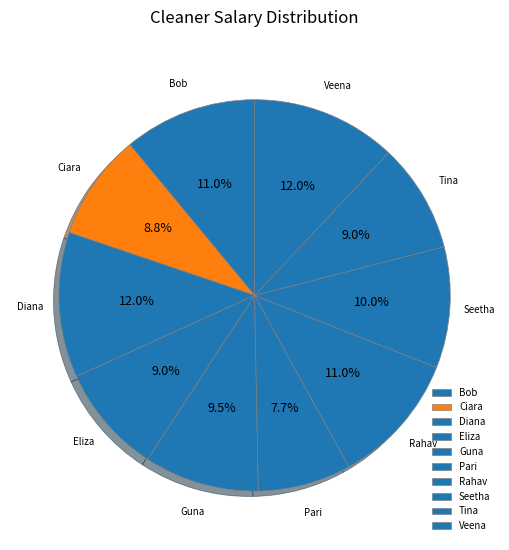

To the nearest percent, what portion does Bob represent?

11%